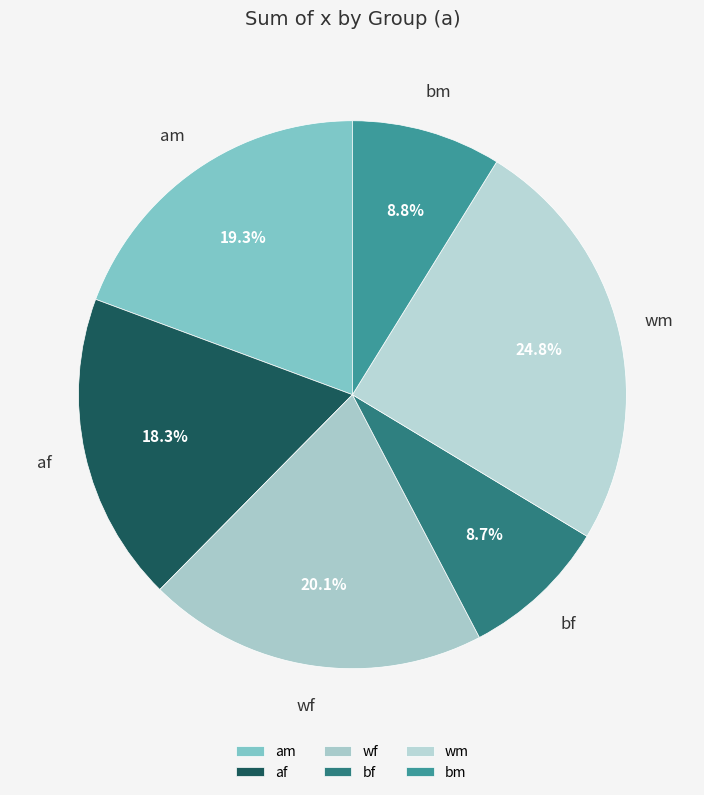

Combined, do bf and wm account for over 50%?

No